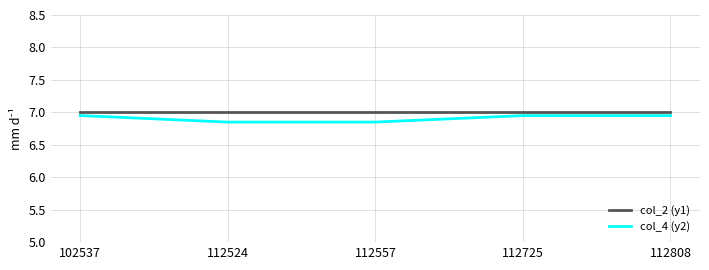

The col_4 (y2) series shows 7.0 at 112808. True or false?

True